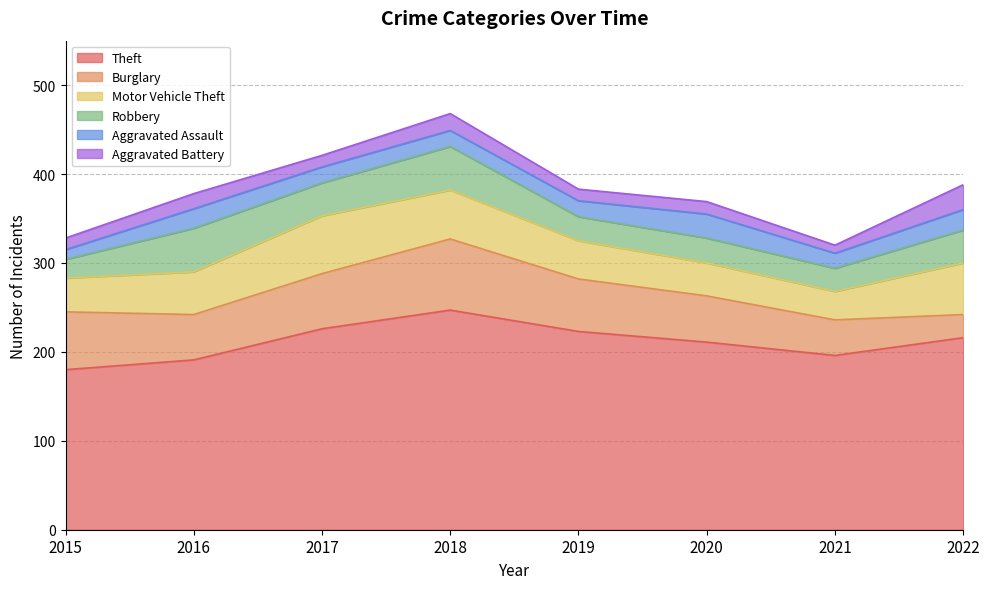

At 2020, list the series in order from largest to smallest.

Theft, Burglary, Motor Vehicle Theft, Robbery, Aggravated Assault, Aggravated Battery